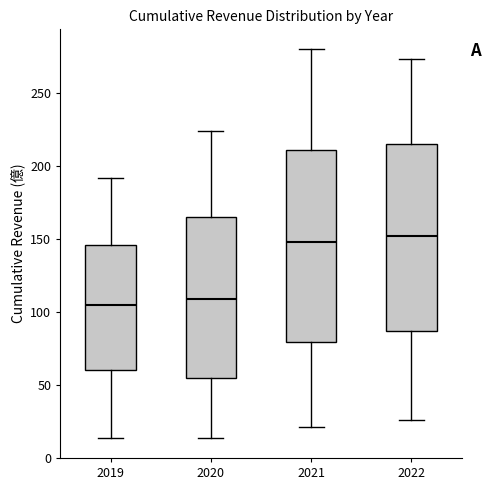

Where is the lower edge of the box at x = 2021 on the y-axis? The values are not printed on the chart, so give them approximately, as read against the axis.

80